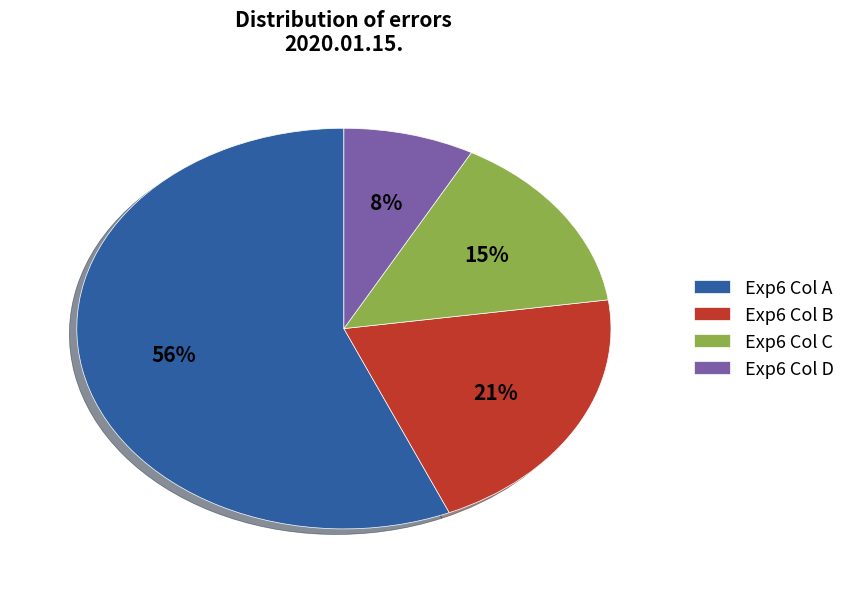

Which category has the smallest portion of the pie?

Exp6 Col D